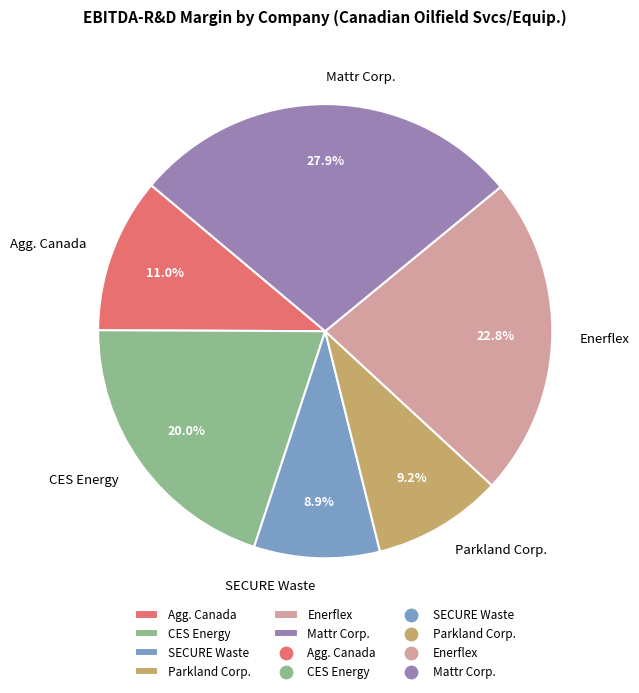

Which category has the biggest portion of the pie?

Mattr Corp.